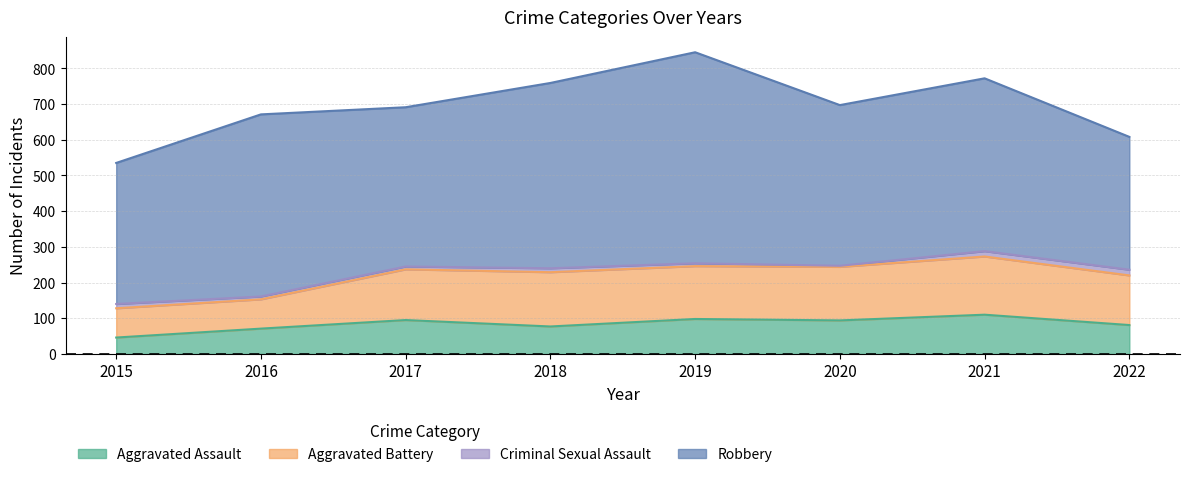

Where does the Criminal Sexual Assault series first go above 11?

2015